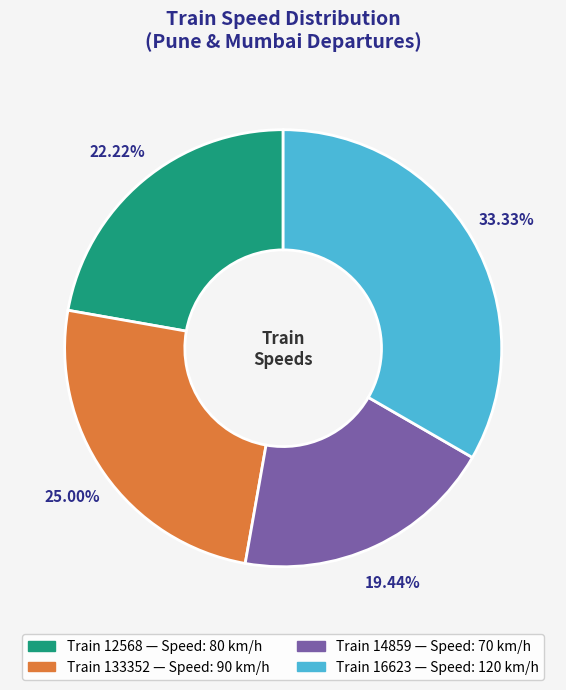

Does any single category account for the majority?

No